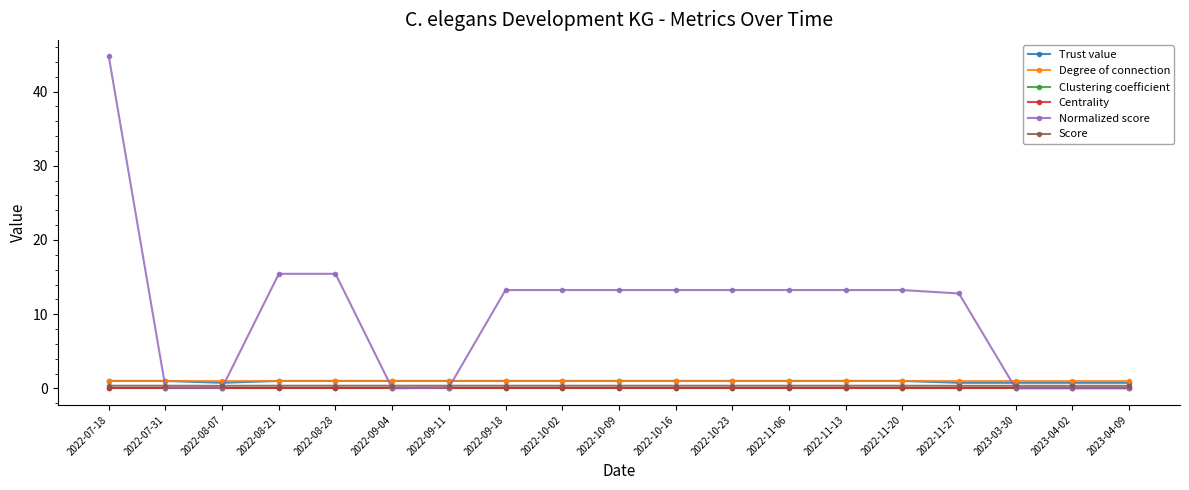

What is the maximum value for Trust value?

1.0